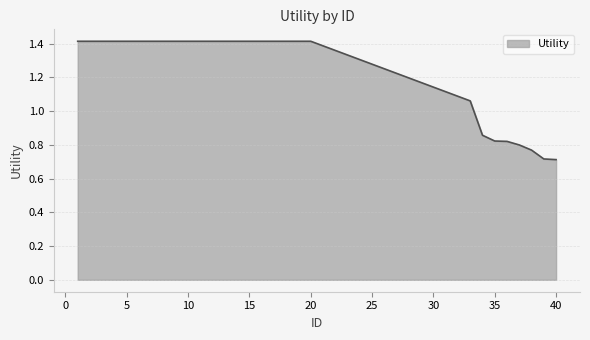

What is the maximum value shown in the chart?

1.4